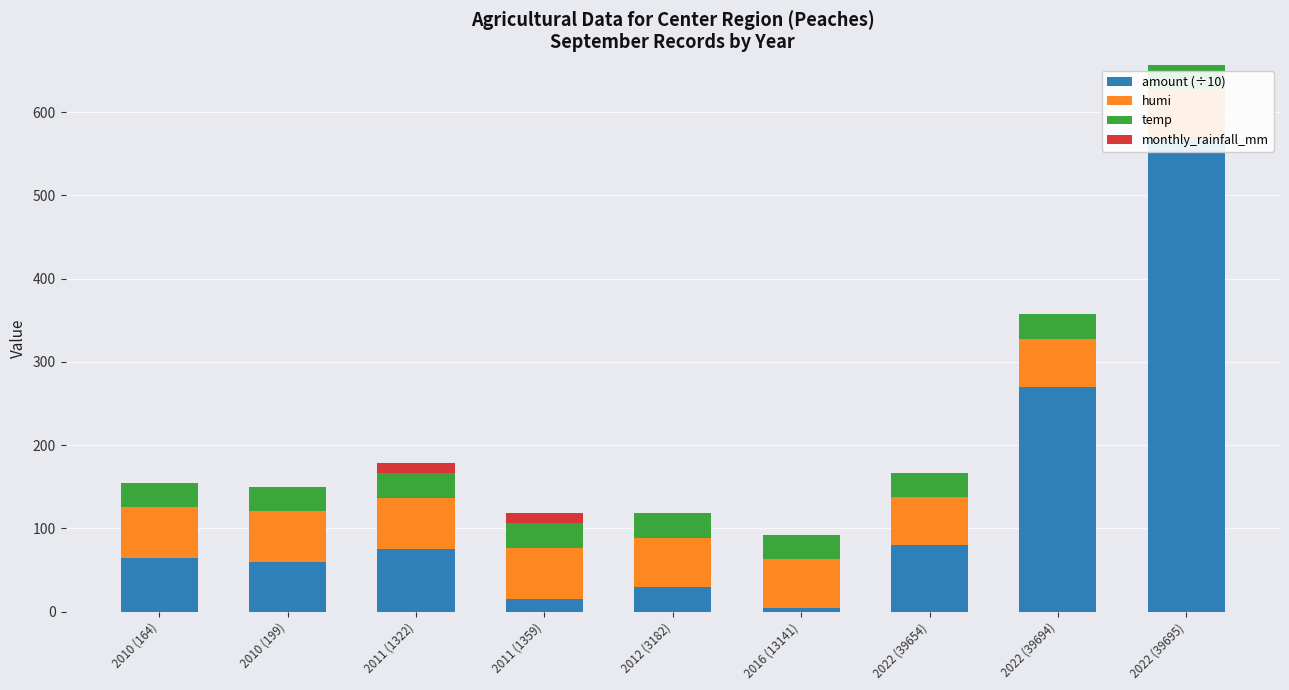

True or false: amount (÷10) has a value of 13.5 at 2012 (3182).

False